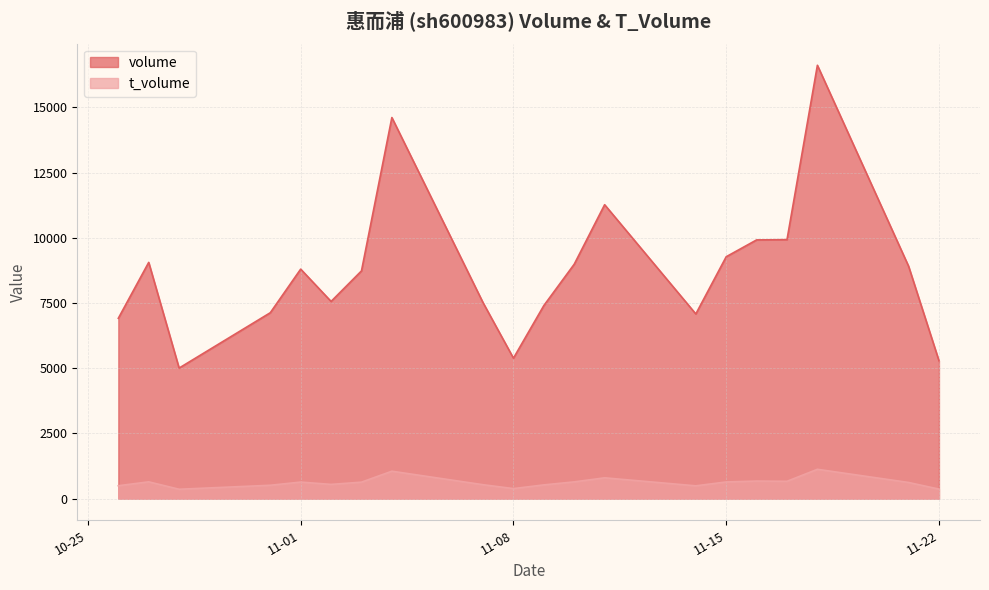

What are all the series names shown in the legend?

volume, t_volume